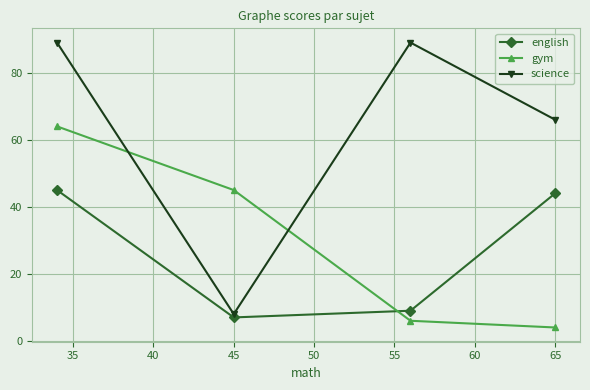

In science, how many points are lower than both neighbors (excluding endpoints)?

1